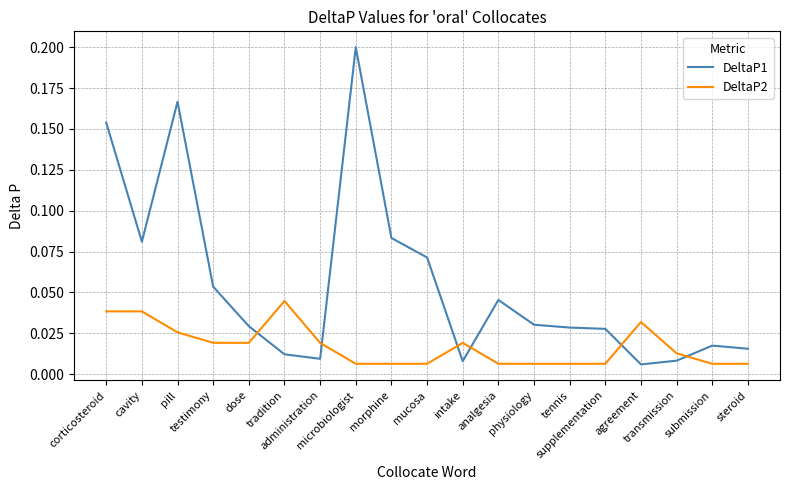

True or false: DeltaP1 and DeltaP2 cross at least once.

True